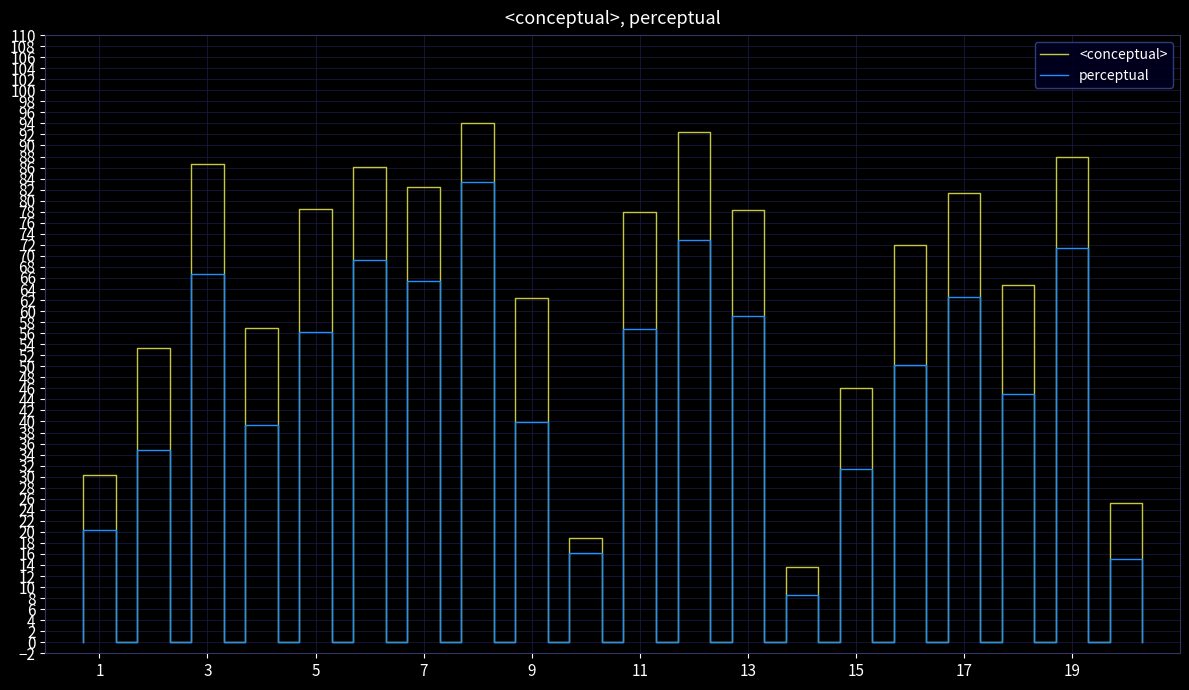

Reading left to right, transcribe all the data shown in this chart.

conceptual: 1=30.3	2=53.2	3=86.6	4=56.9	5=78.5	6=86.1	7=82.5	8=94.0	9=62.3	10=18.9	11=78.0	12=92.4	13=78.3	14=13.7	15=46.0	16=71.9	17=81.4	18=64.7	19=87.9	20=25.2
perceptual: 1=20.3	2=34.8	3=66.6	4=39.4	5=56.1	6=69.2	7=65.5	8=83.3	9=40.0	10=16.2	11=56.7	12=72.9	13=59.1	14=8.6	15=31.5	16=50.3	17=62.5	18=44.9	19=71.5	20=15.0